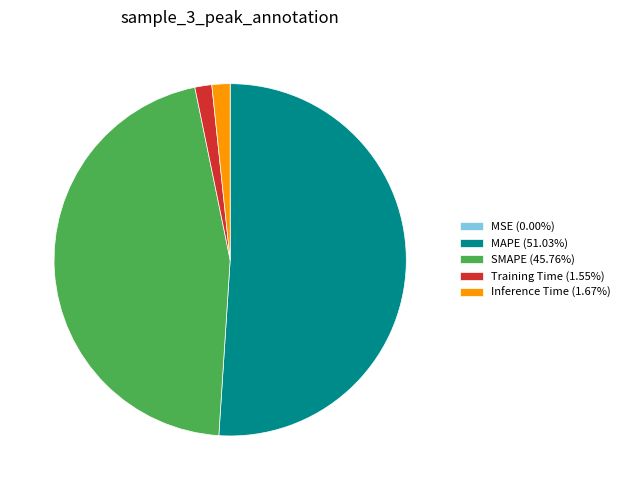

Does MAPE represent more than half of the total?

Yes